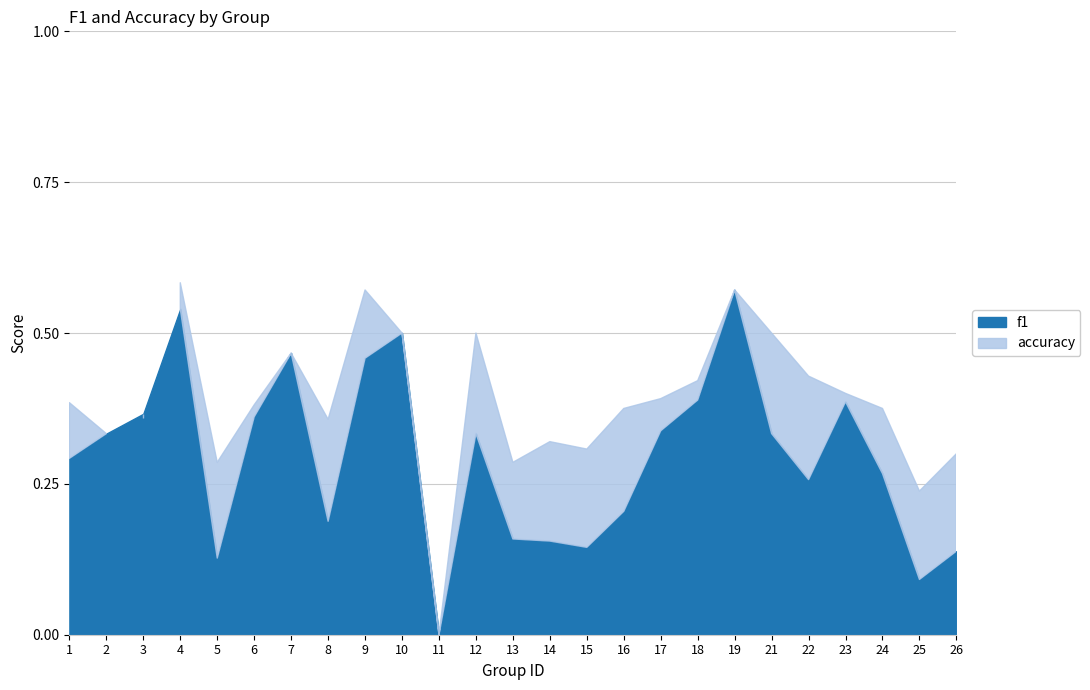

How many series are shown in this chart?

2